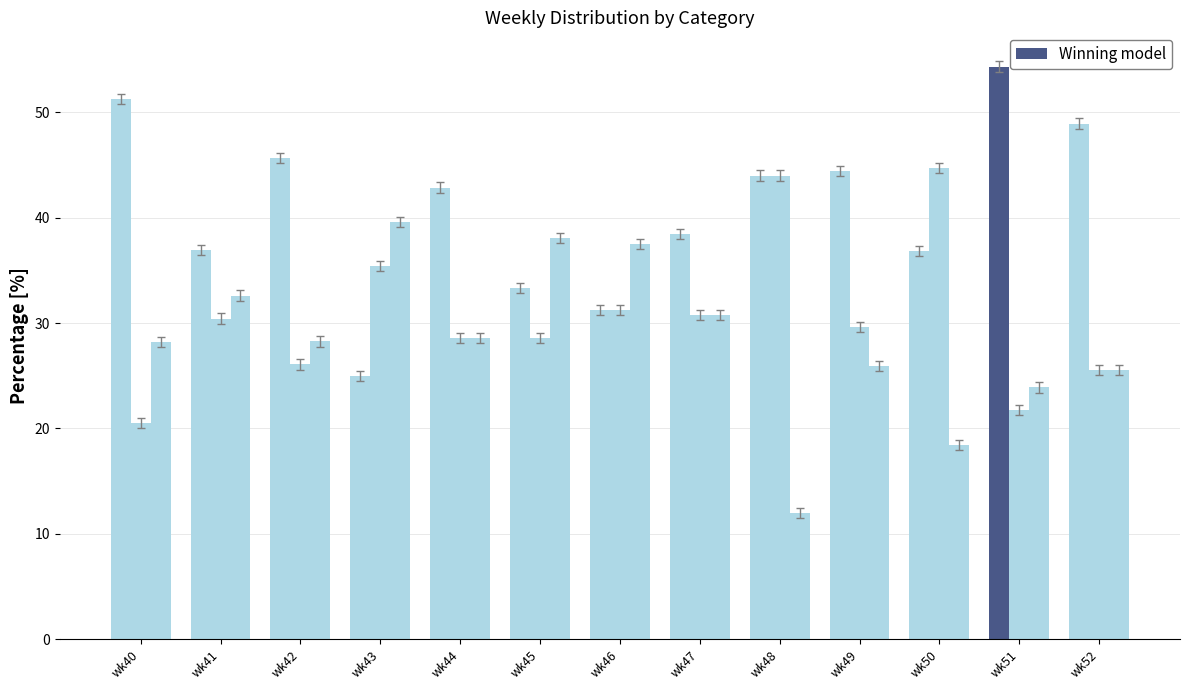

Are the bars horizontal?

No